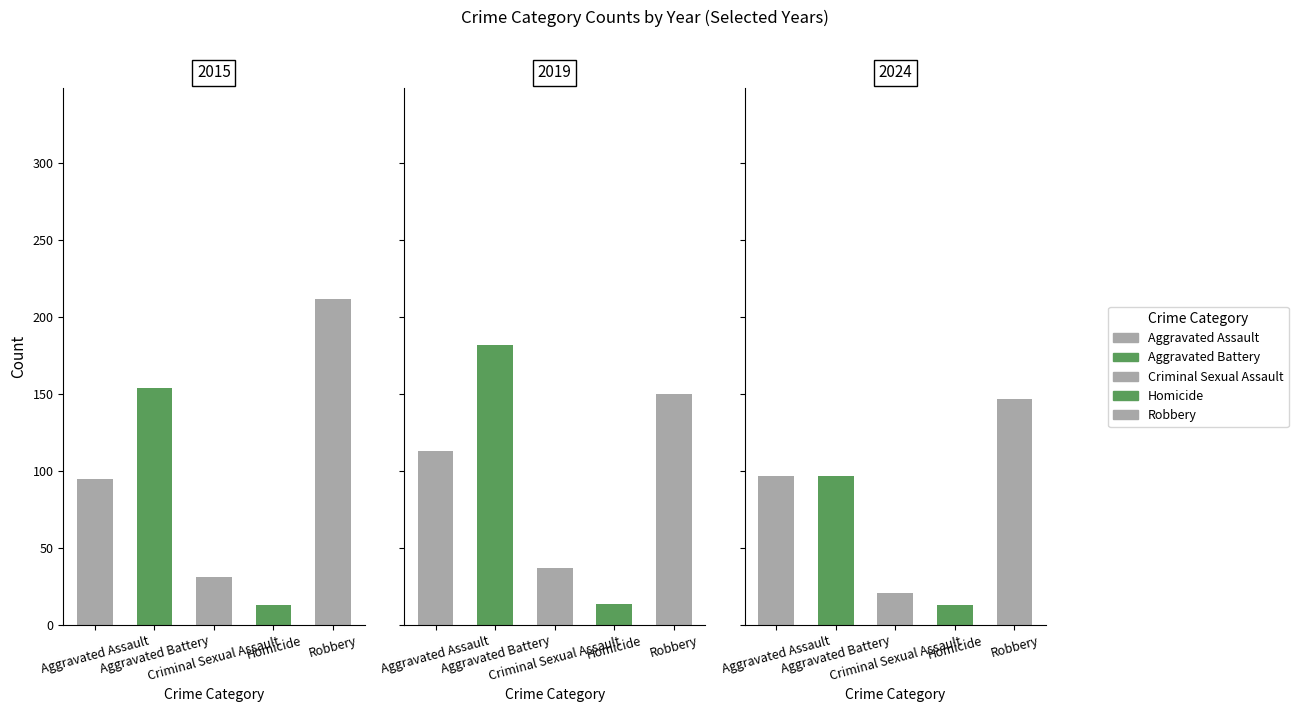

What are all the series names shown in the legend?

Aggravated Assault, Aggravated Battery, Criminal Sexual Assault, Homicide, Robbery